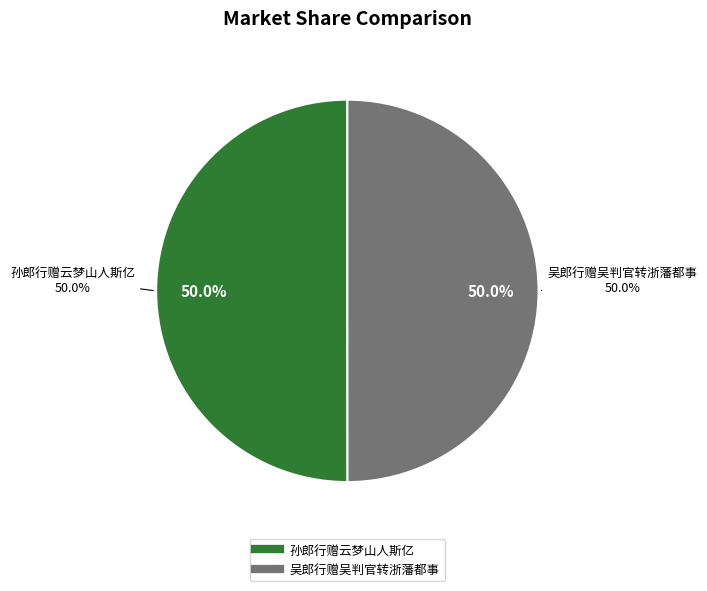

What portion of the pie excludes 孙郎行赠云梦山人斯亿?

50.0%